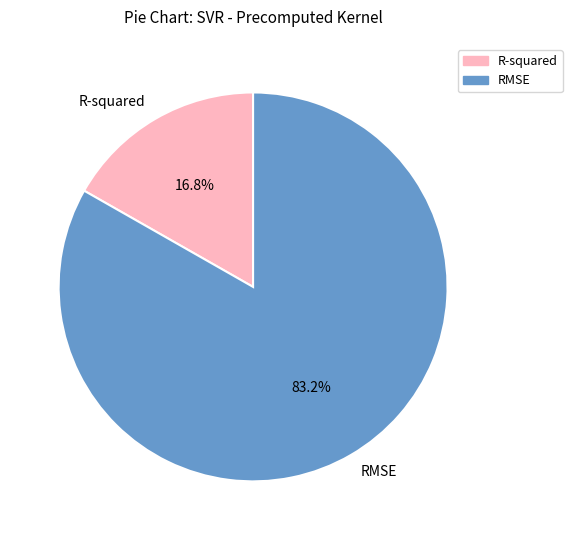

Is there any slice that represents more than half of the pie?

Yes